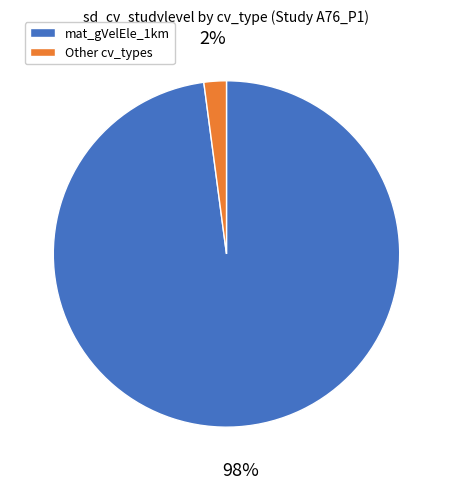

To the nearest percent, what is the average slice percentage?

50%